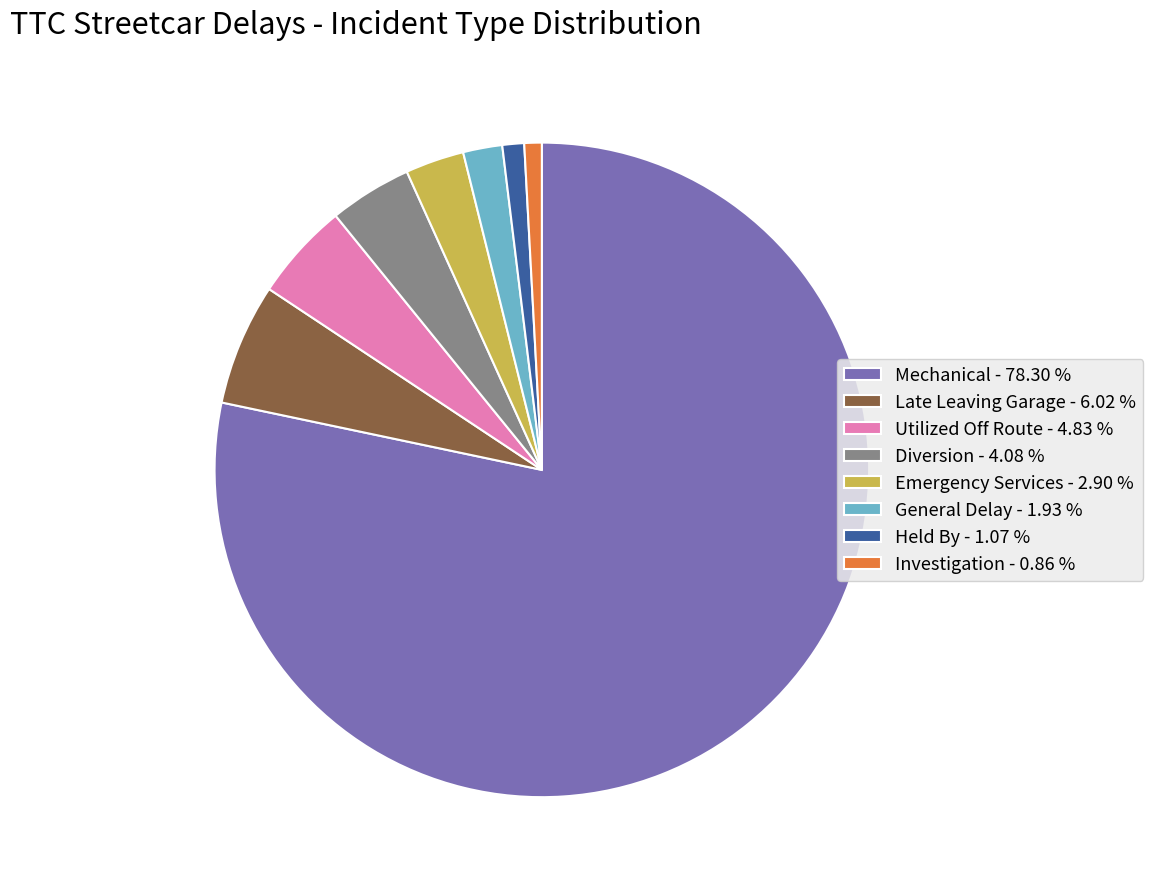

Does Mechanical - 78.30 % represent more than half of the total?

Yes